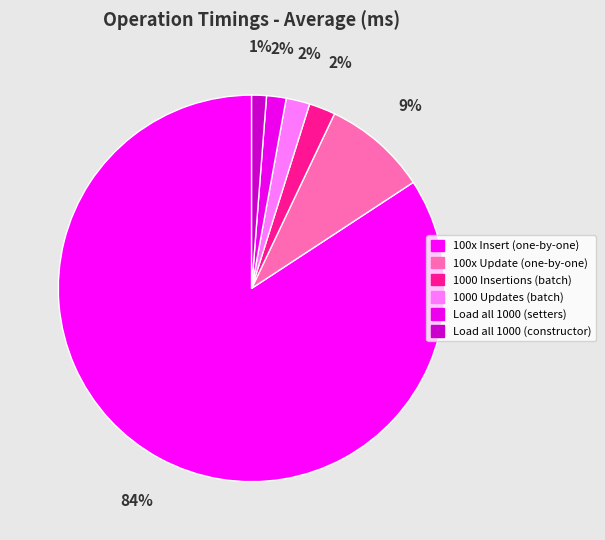

True or false: 1000 Updates (batch) accounts for 1% of the total.

False